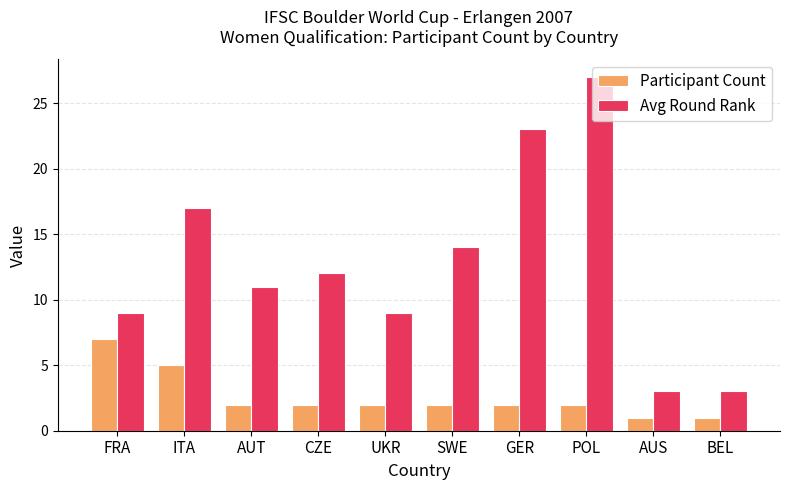

The Avg Round Rank series shows 5 at CZE. True or false?

False